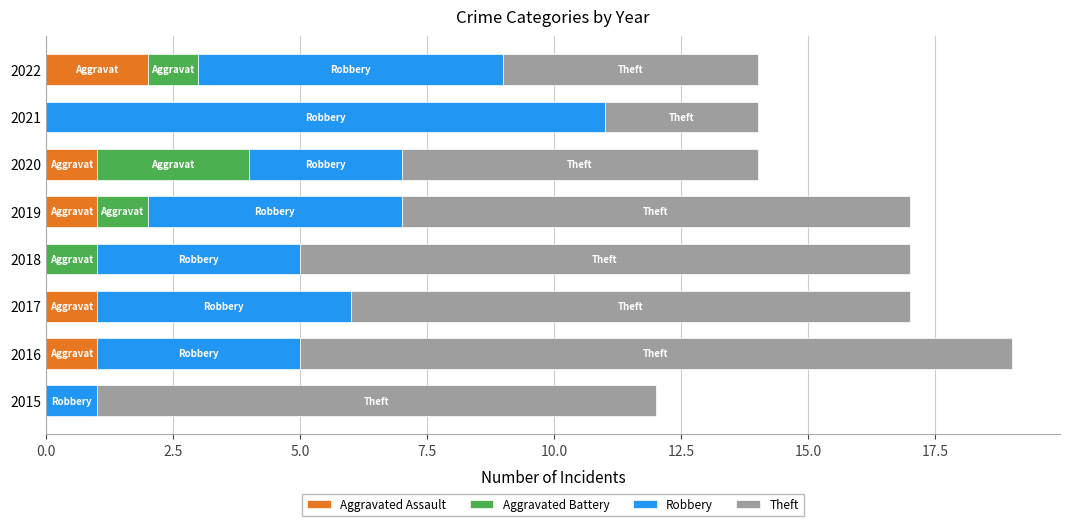

How many categories are shown in the chart?

8